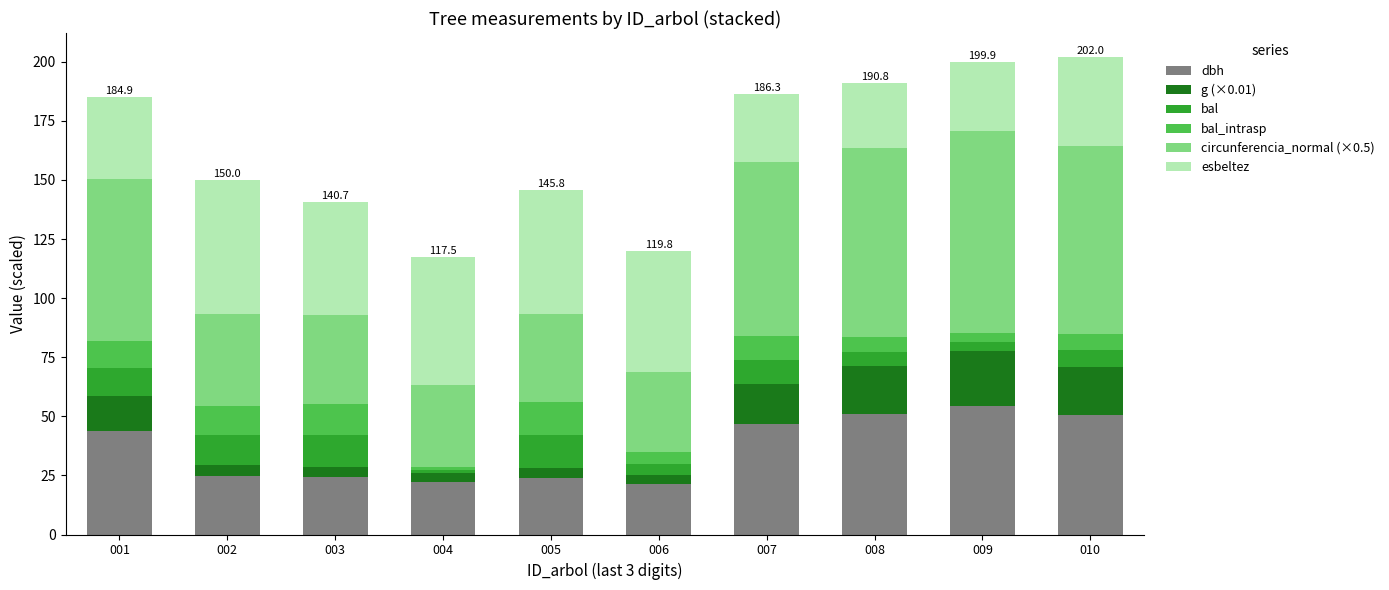

What is the maximum value for dbh?

54.4